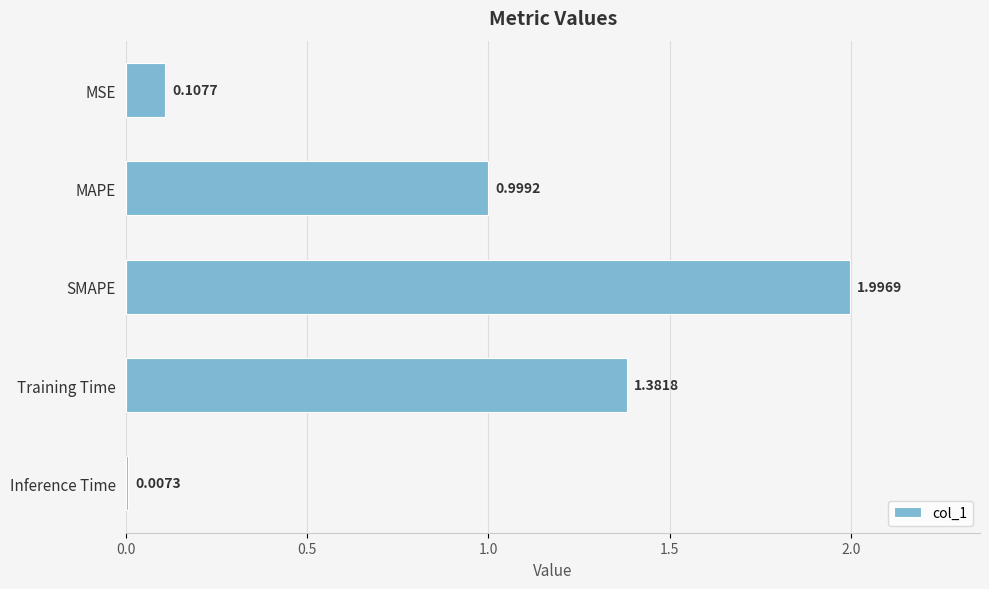

At which category does the chart reach its peak across all series?

SMAPE